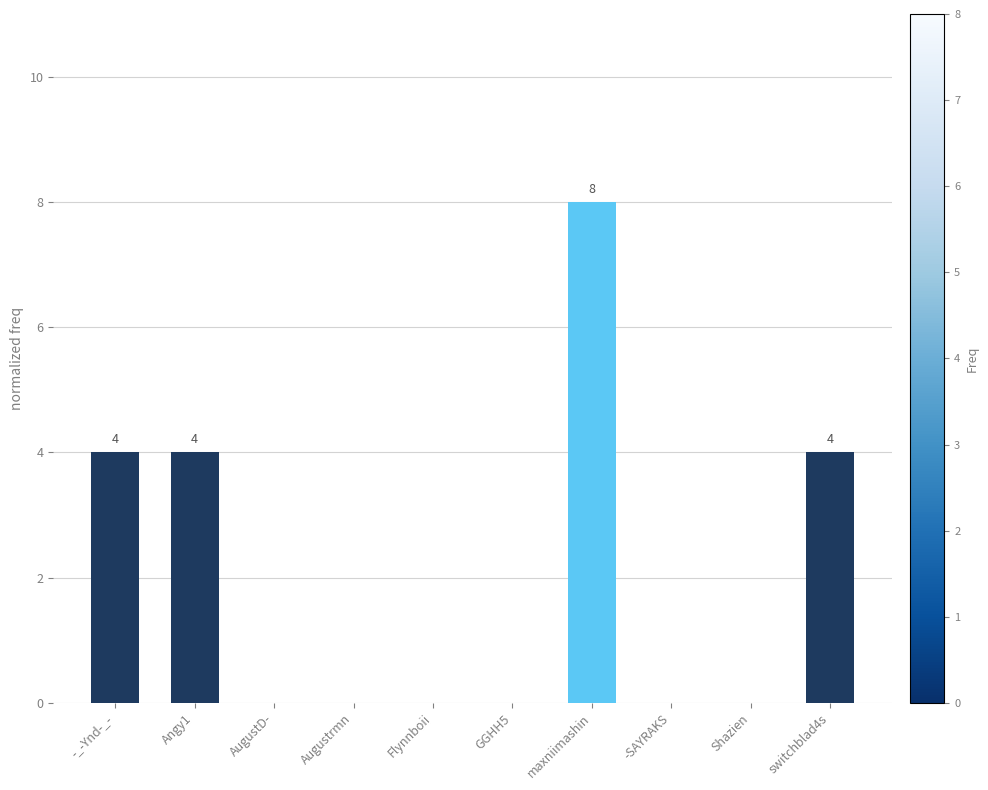

Between maxniimashin and Shazien, which is larger?

maxniimashin